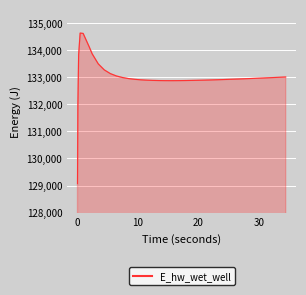

Count the number of data series in this chart.

1